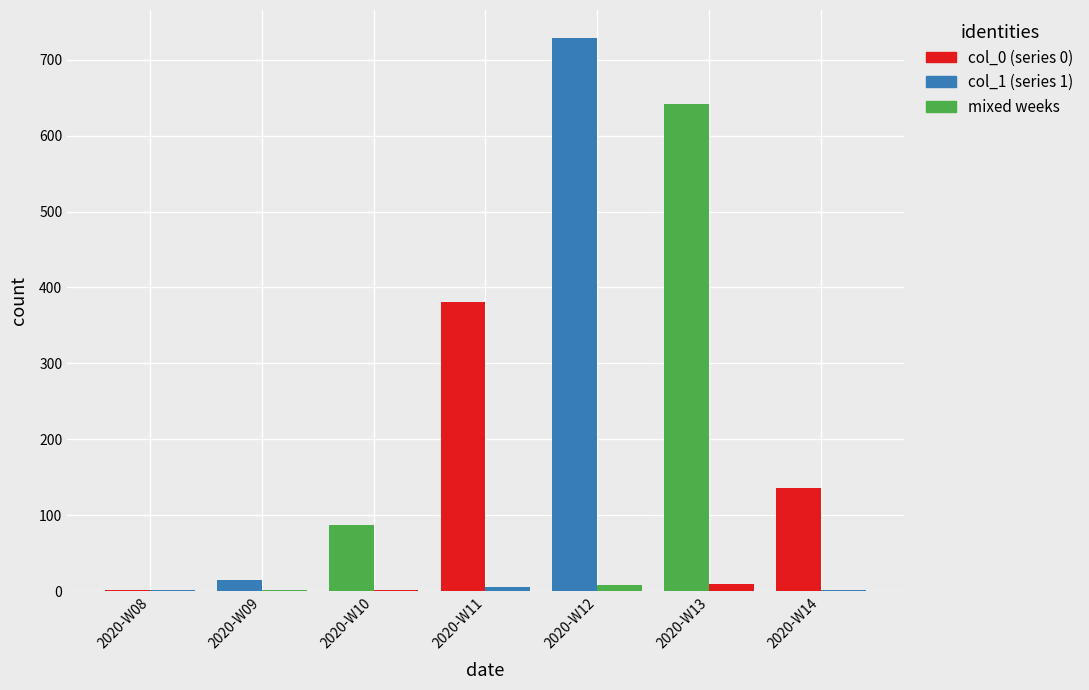

How many groups of bars are there?

7